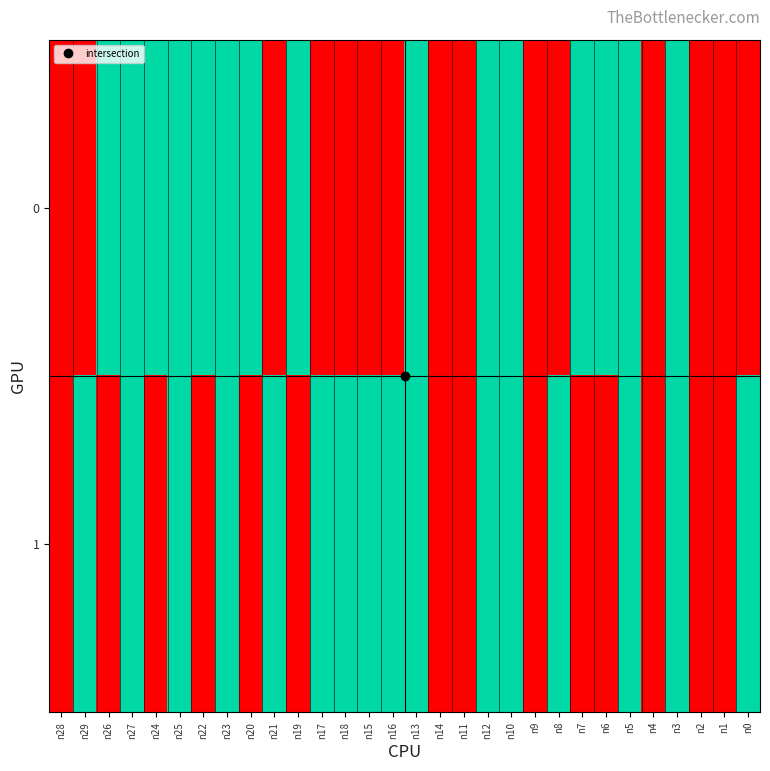

Rank the series by their average value, from highest to lowest.

1, 0